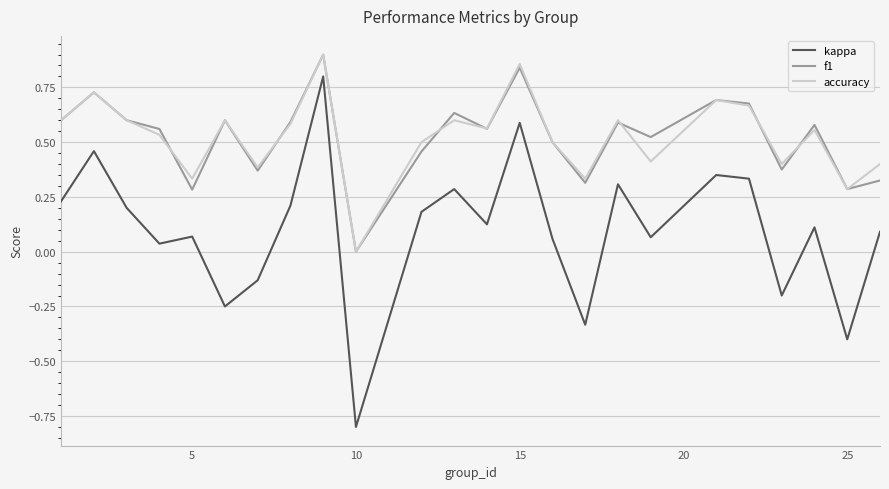

How many interior local valleys does the kappa series have?

8